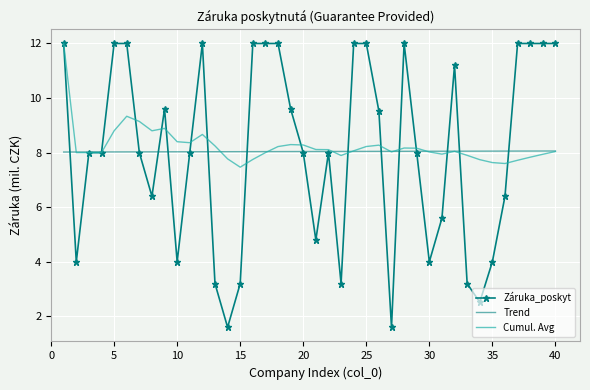

Which series has the largest range (max minus min)?

Záruka_poskyt